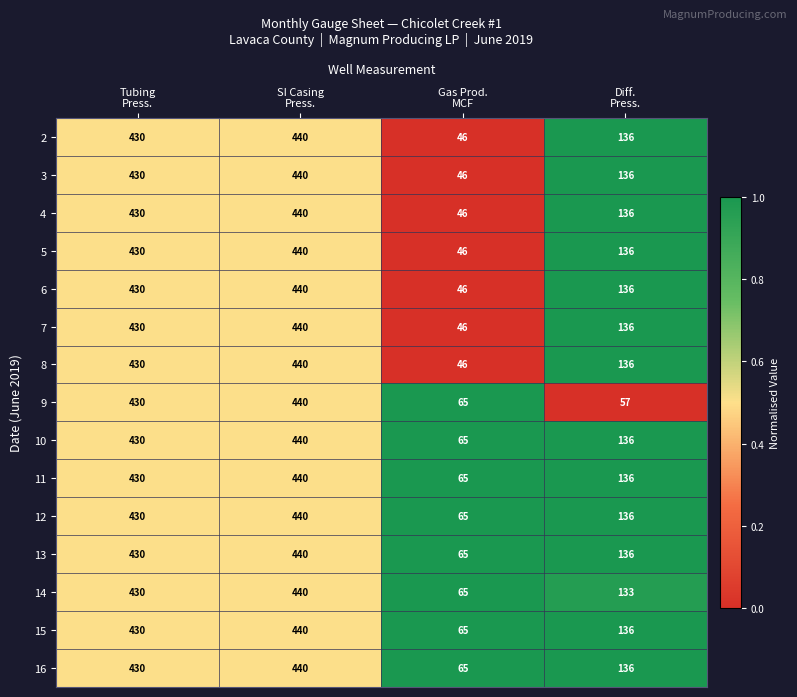

What is the average value of the 4 series?

263